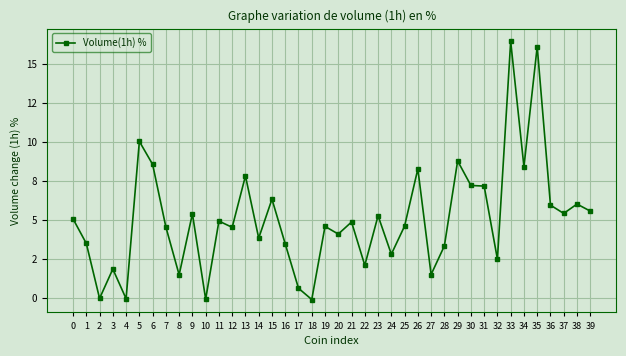

What is the maximum value shown in the chart?

16.4